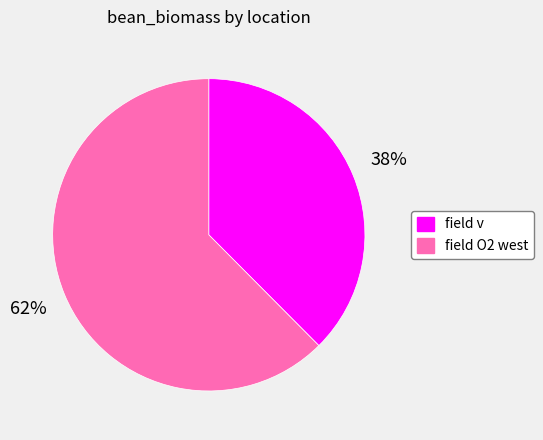

How many segments does this pie chart have?

2